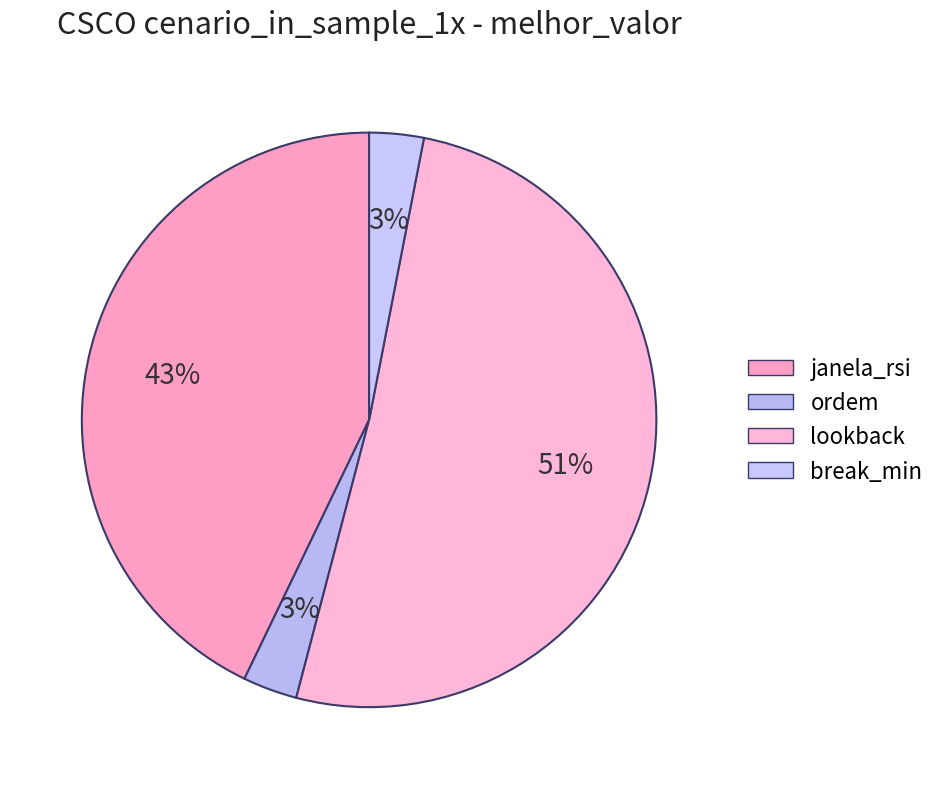

Is it true that lookback is 51% of the pie?

True